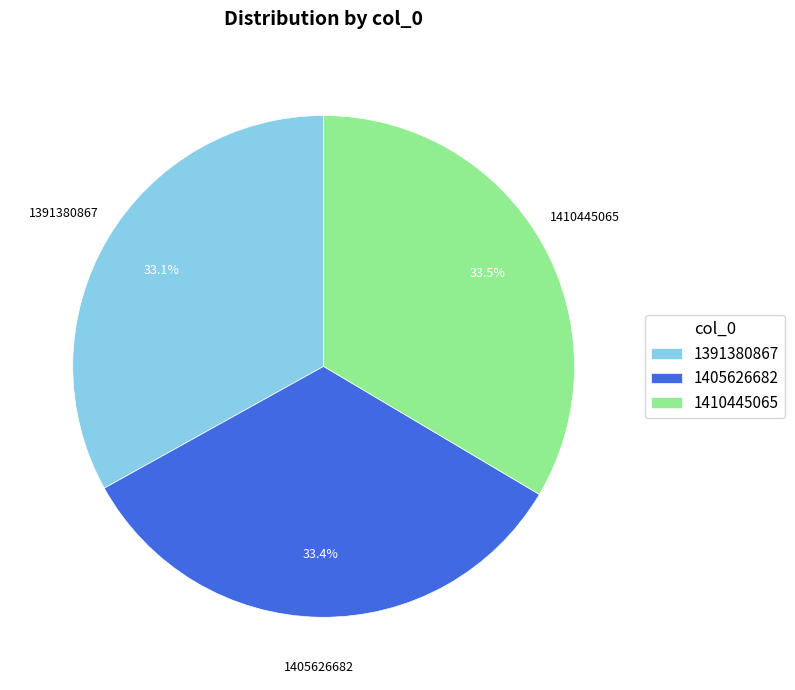

Is it true that 1410445065 is 24% of the pie?

False